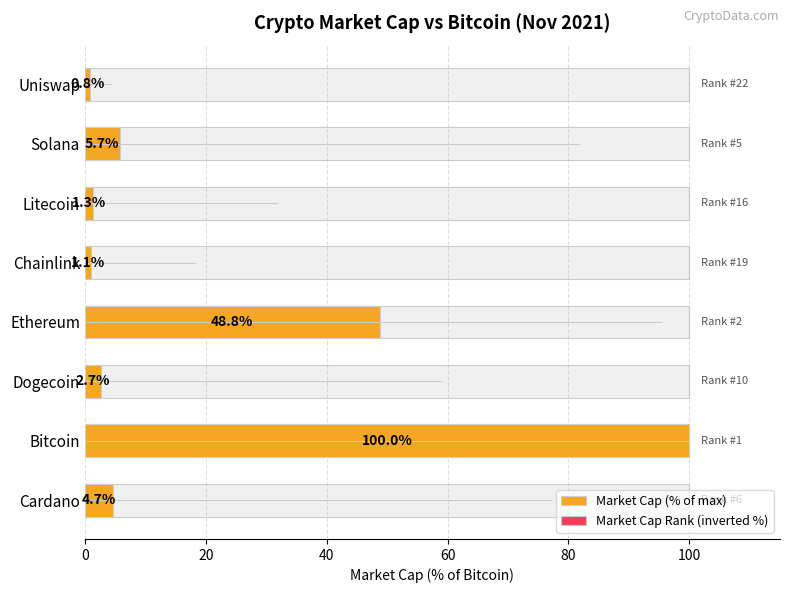

What is the difference between the highest and lowest values at Dogecoin?

56.4